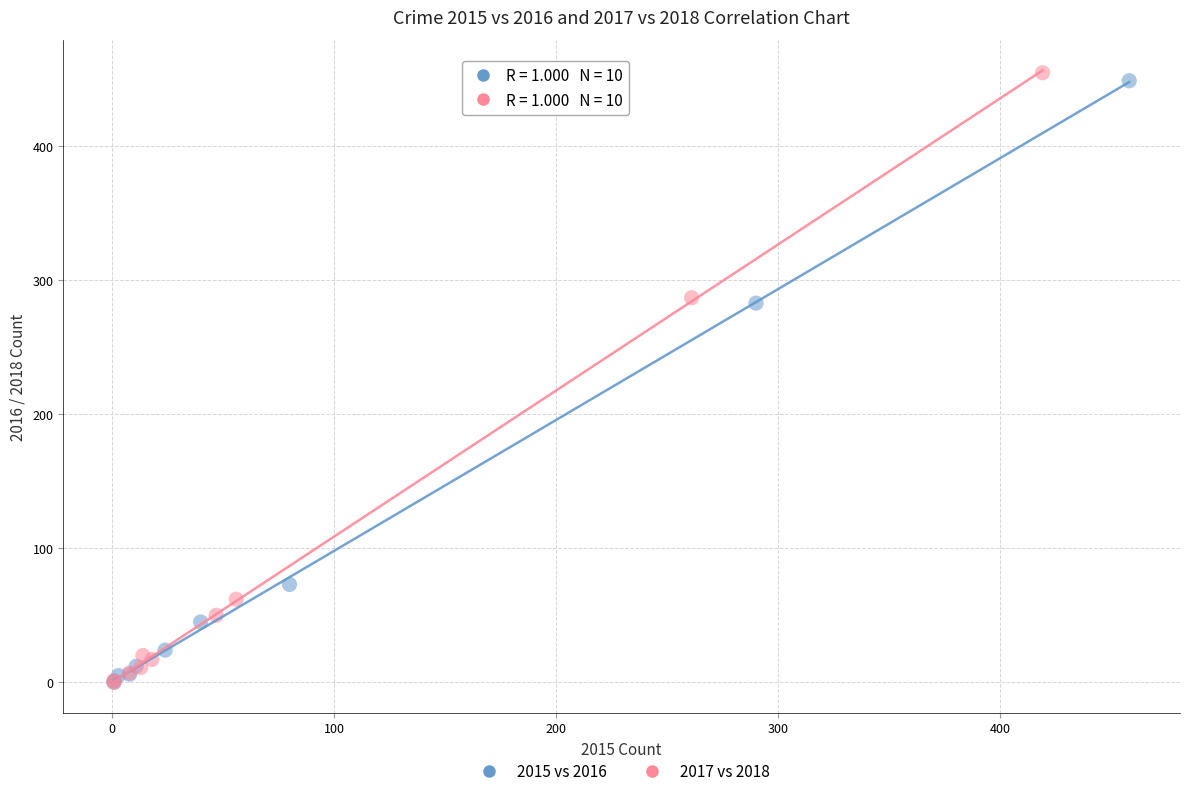

Which series has the widest spread of Y values?

2017 vs 2018